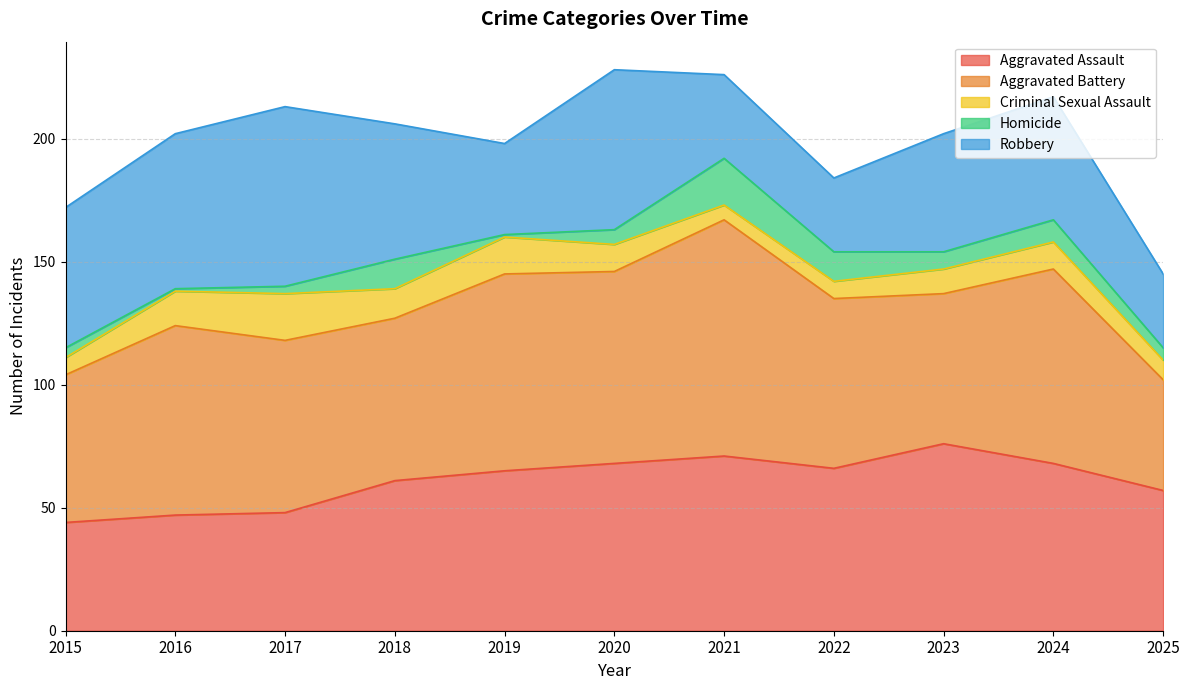

The Robbery series shows 34 at 2021. True or false?

True